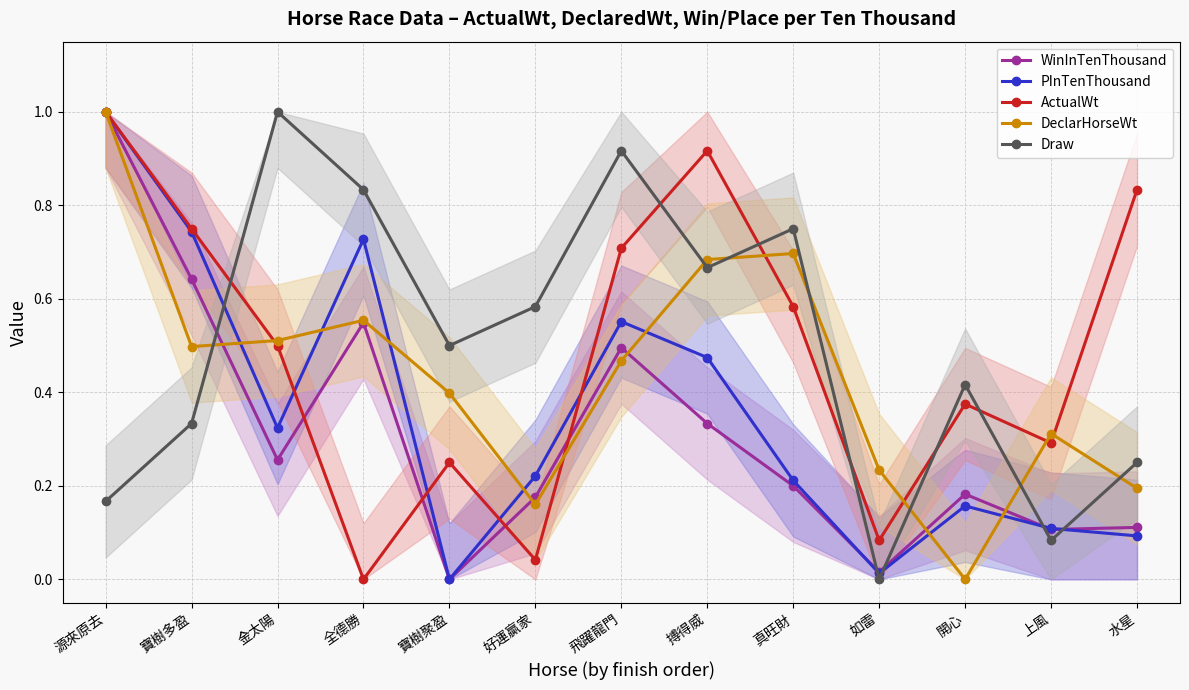

Reading left to right, list all the values displayed in this chart.

WinInTenThousand: 1.0	0.6	0.3	0.5	0.0	0.2	0.5	0.3	0.2	0.0	0.2	0.1	0.1
PInTenThousand: 1.0	0.7	0.3	0.7	0.0	0.2	0.6	0.5	0.2	0.0	0.2	0.1	0.1
ActualWt: 1.0	0.7	0.5	0.0	0.2	0.0	0.7	0.9	0.6	0.1	0.4	0.3	0.8
DeclarHorseWt: 1.0	0.5	0.5	0.6	0.4	0.2	0.5	0.7	0.7	0.2	0.0	0.3	0.2
Draw: 0.2	0.3	1.0	0.8	0.5	0.6	0.9	0.7	0.7	0.0	0.4	0.1	0.2